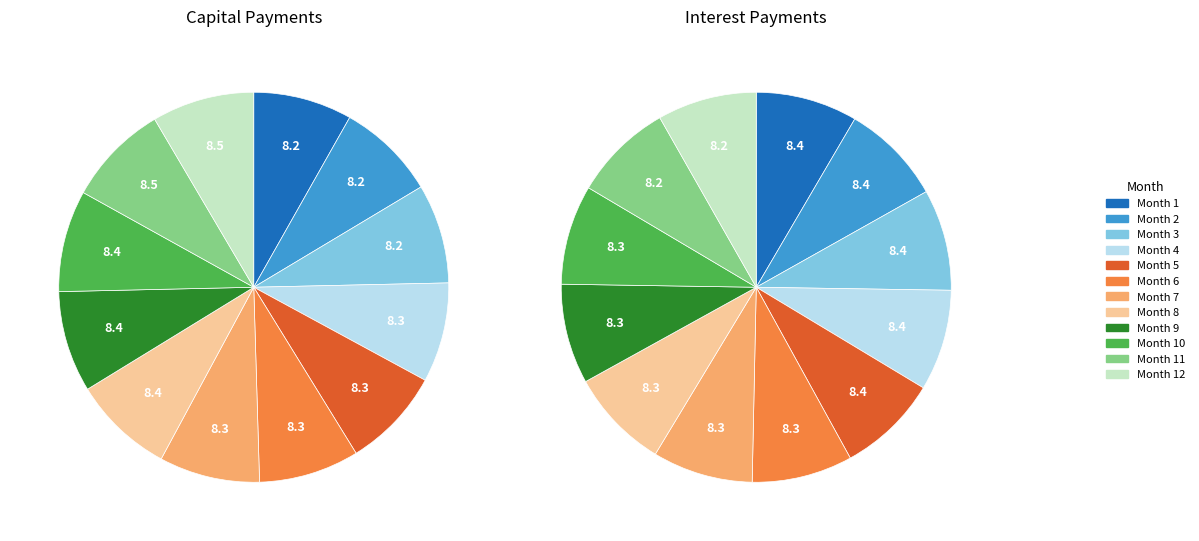

To the nearest percent, what portion does Month 11 represent?

8%